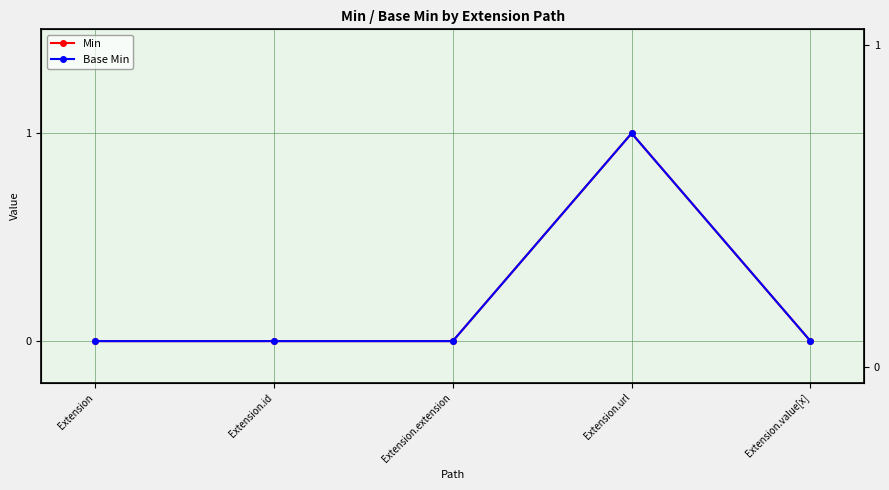

What is the difference between the Min values at Extension.extension and Extension.url?

1